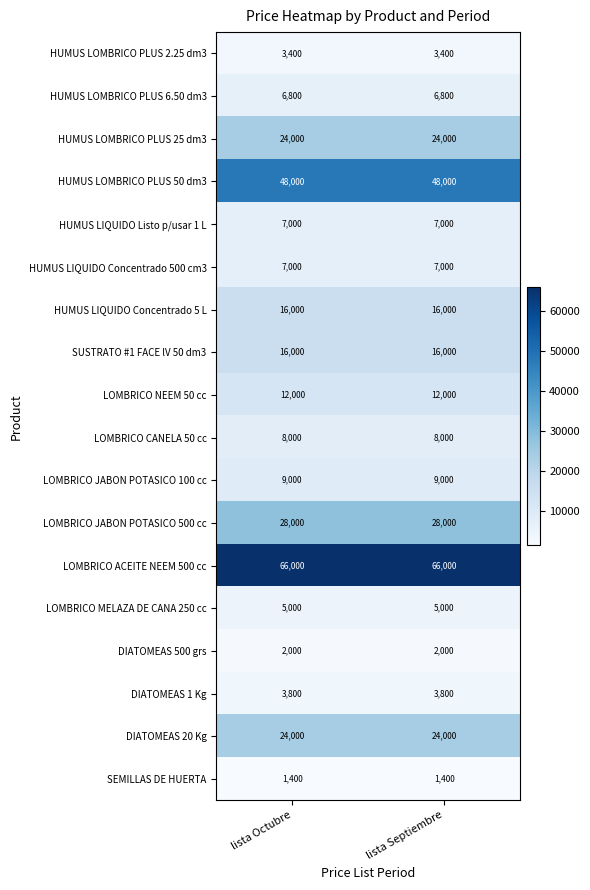

Is it true that LOMBRICO CANELA 50 cc equals 10514 at lista Octubre?

False